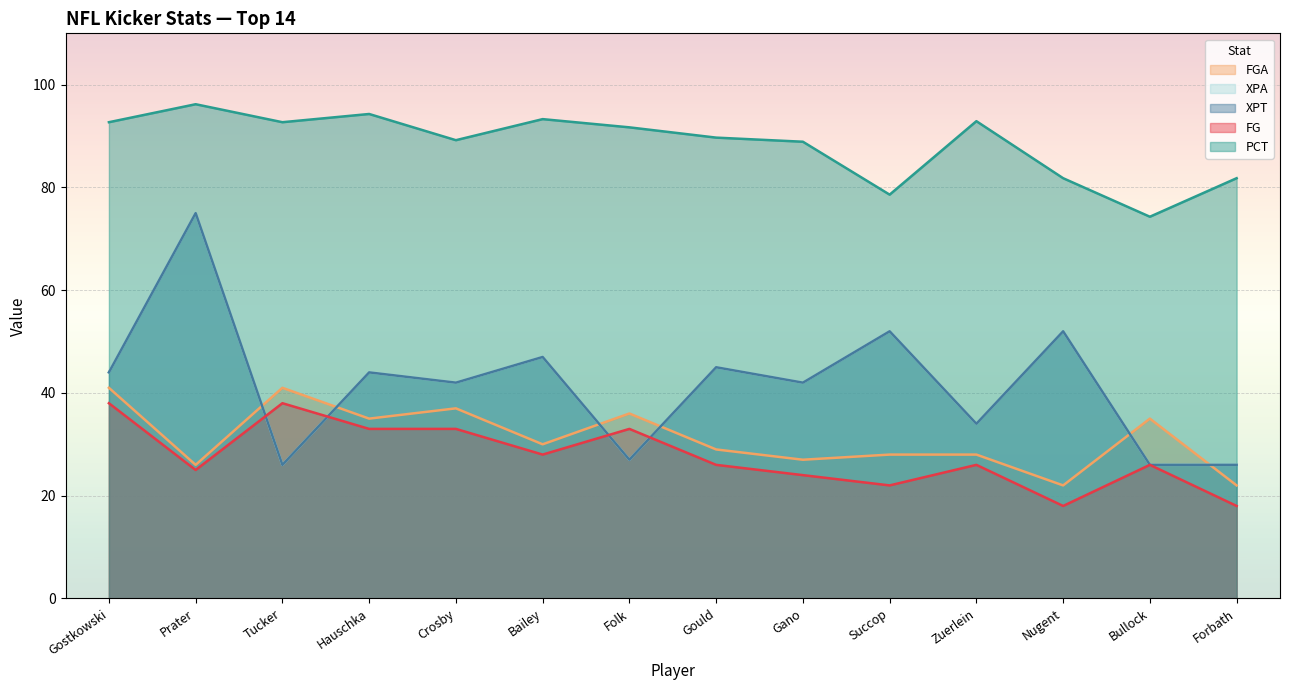

What are all the series names shown in the legend?

FG, FGA, PCT, XPT, XPA